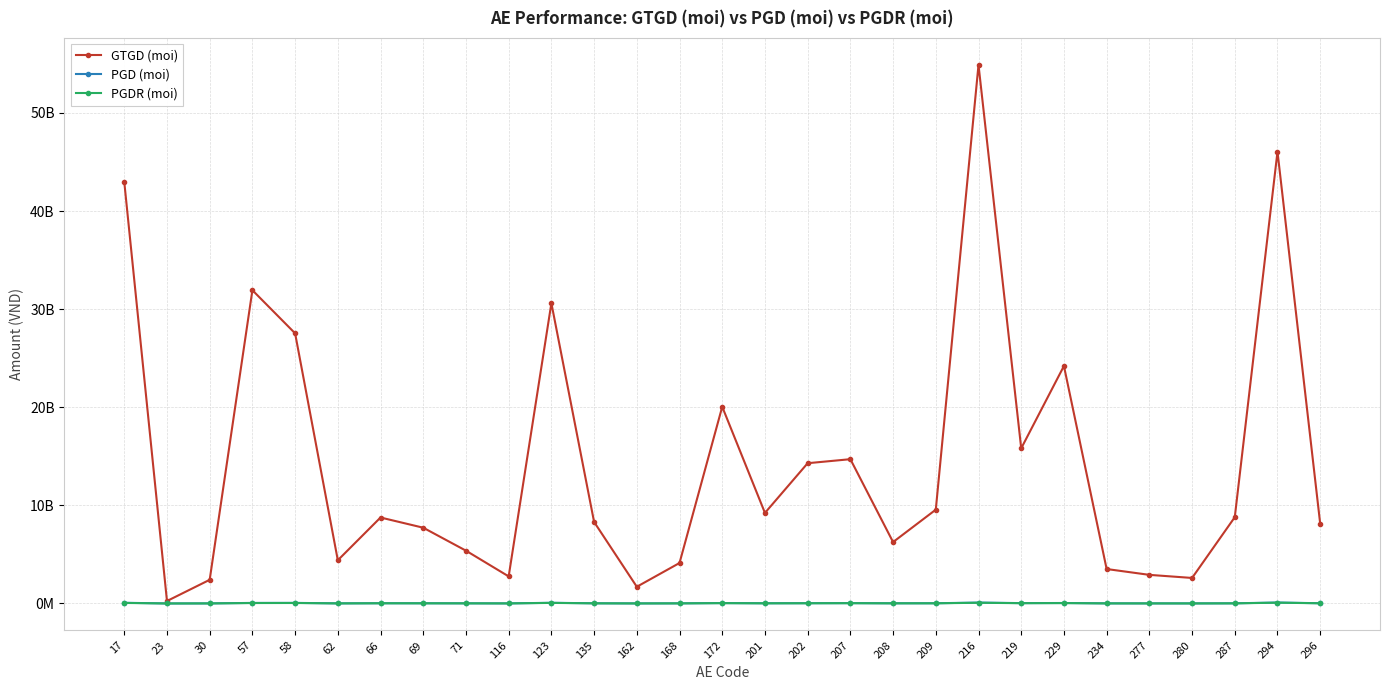

What are all the series names shown in the legend?

GTGD (moi), PGD (moi), PGDR (moi)